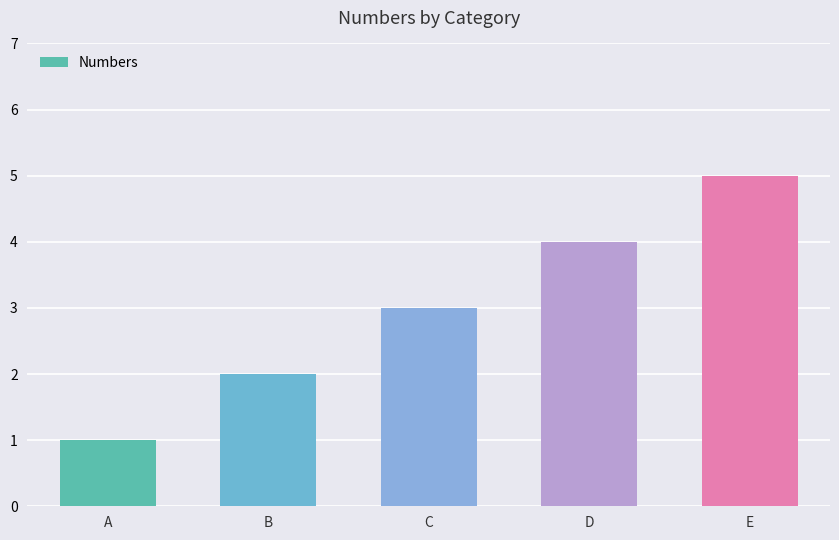

How many bars are there in total?

5